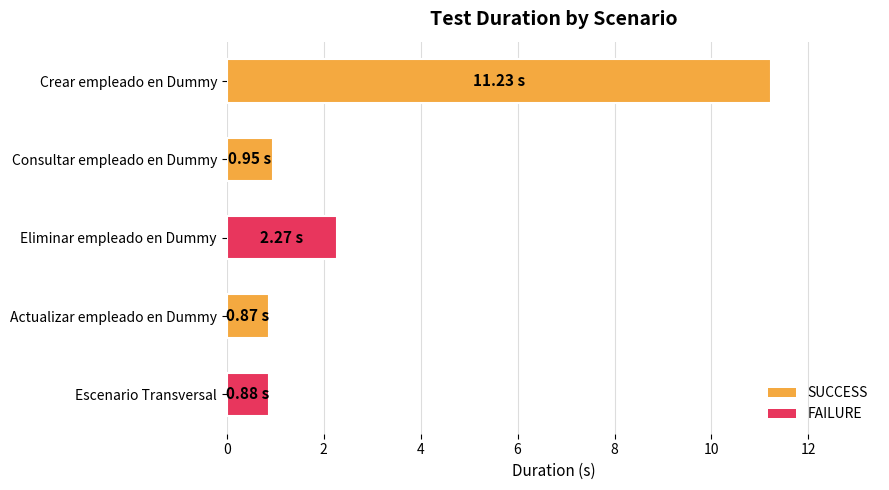

How many bars are there in total?

5